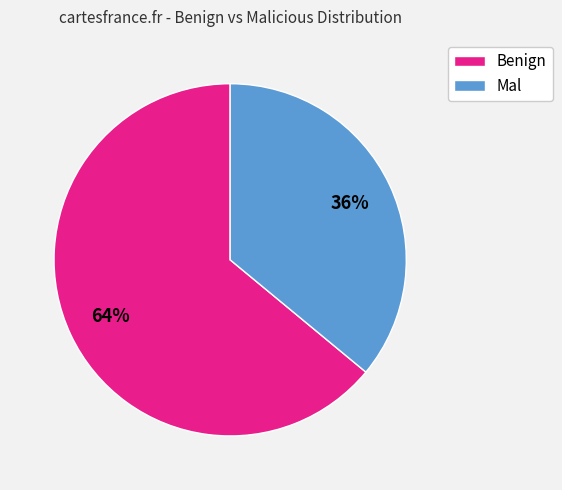

Is it true that Mal is 36% of the pie?

True